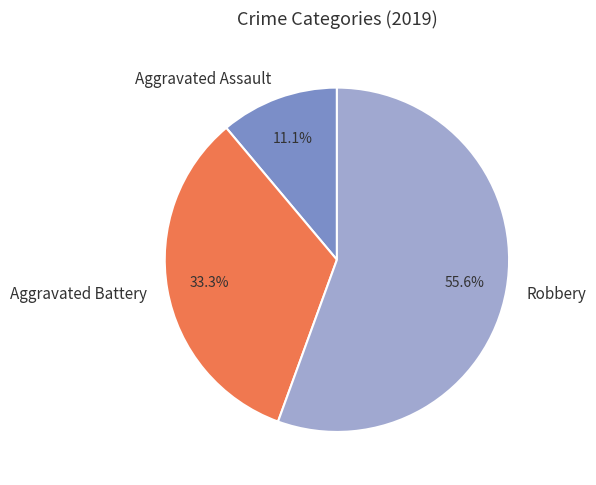

Does any single category account for the majority?

Yes